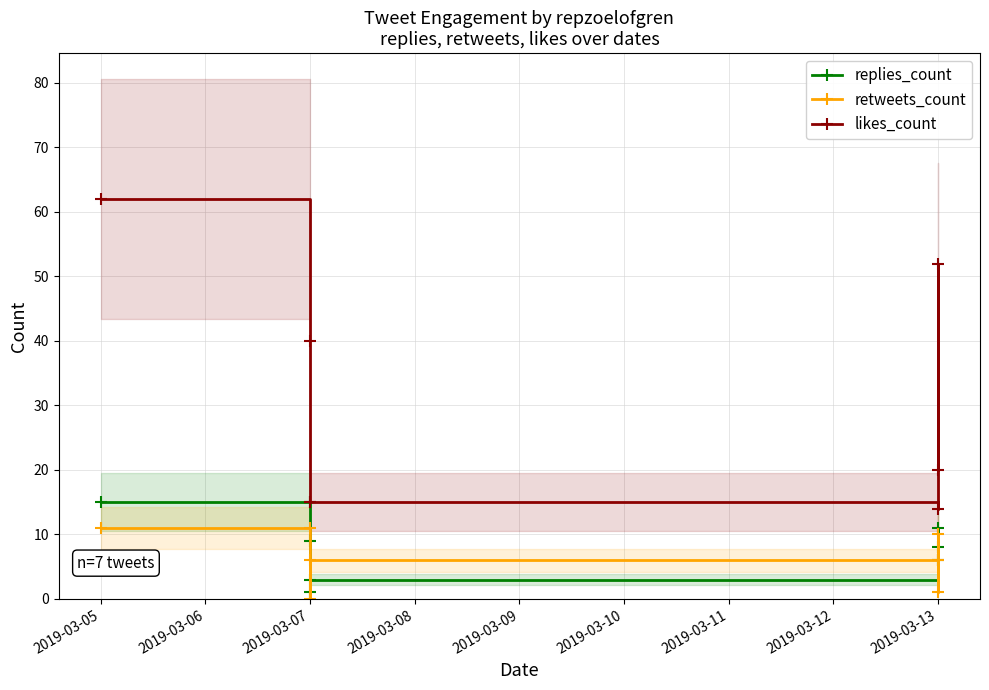

The value of retweets_count at 2019-03-05 is 11. True or false?

True